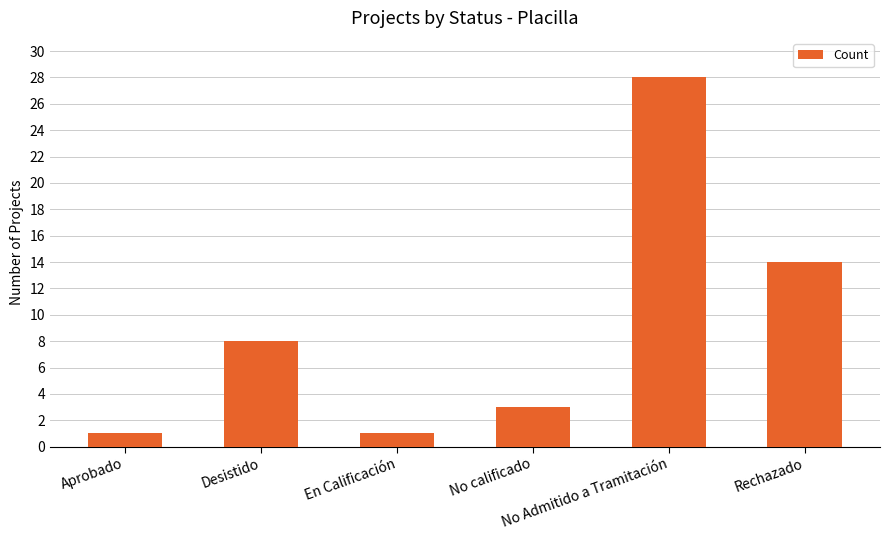

What is the change in value from Desistido to No Admitido a Tramitación?

+20